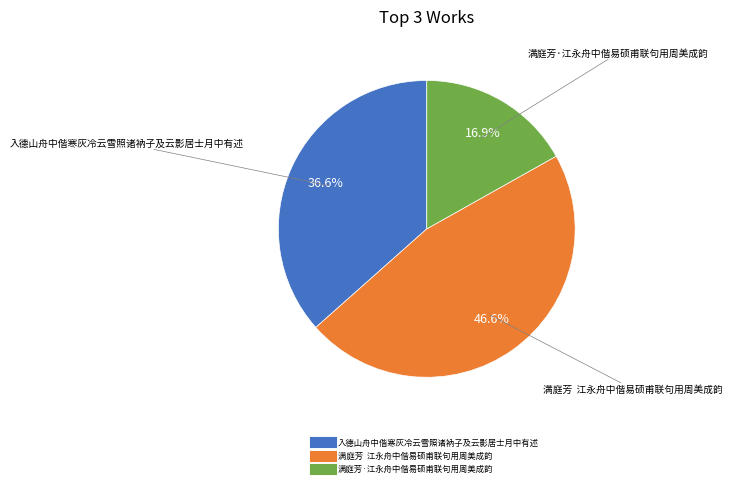

To the nearest percent, what is the difference between the largest and smallest slice percentages?

30%